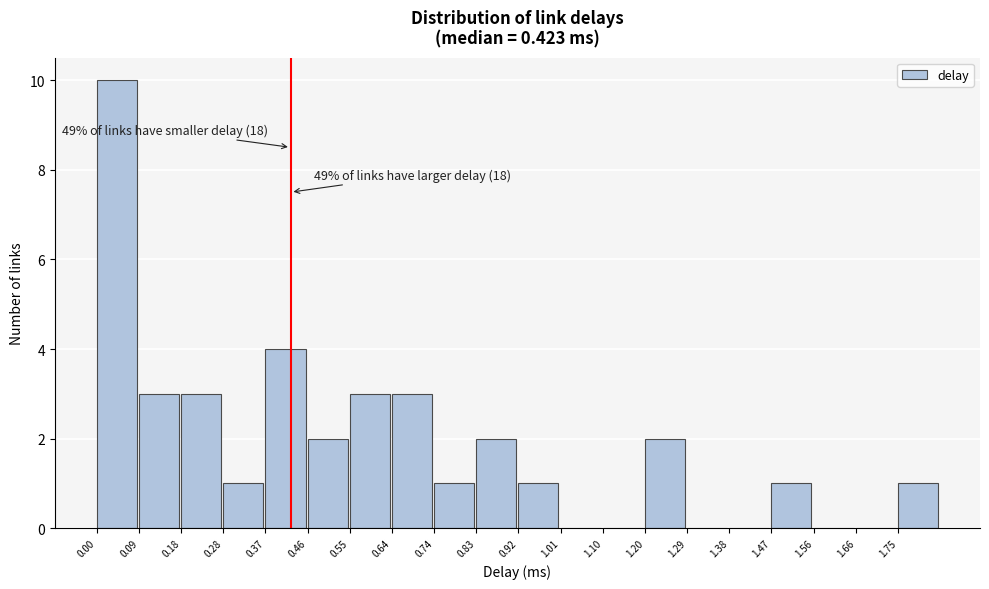

Which range on the x-axis has the tallest bar?

0.00 to 0.09